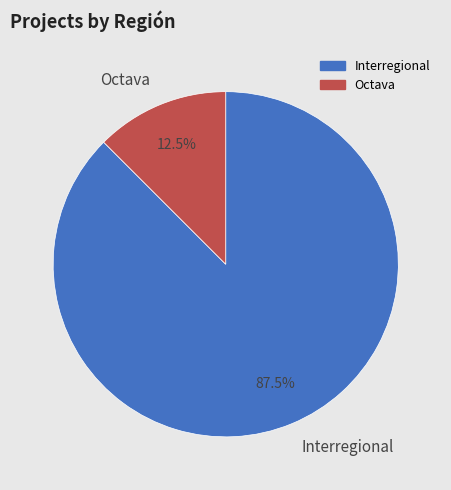

Combined, do Octava and Interregional account for over 50%?

Yes